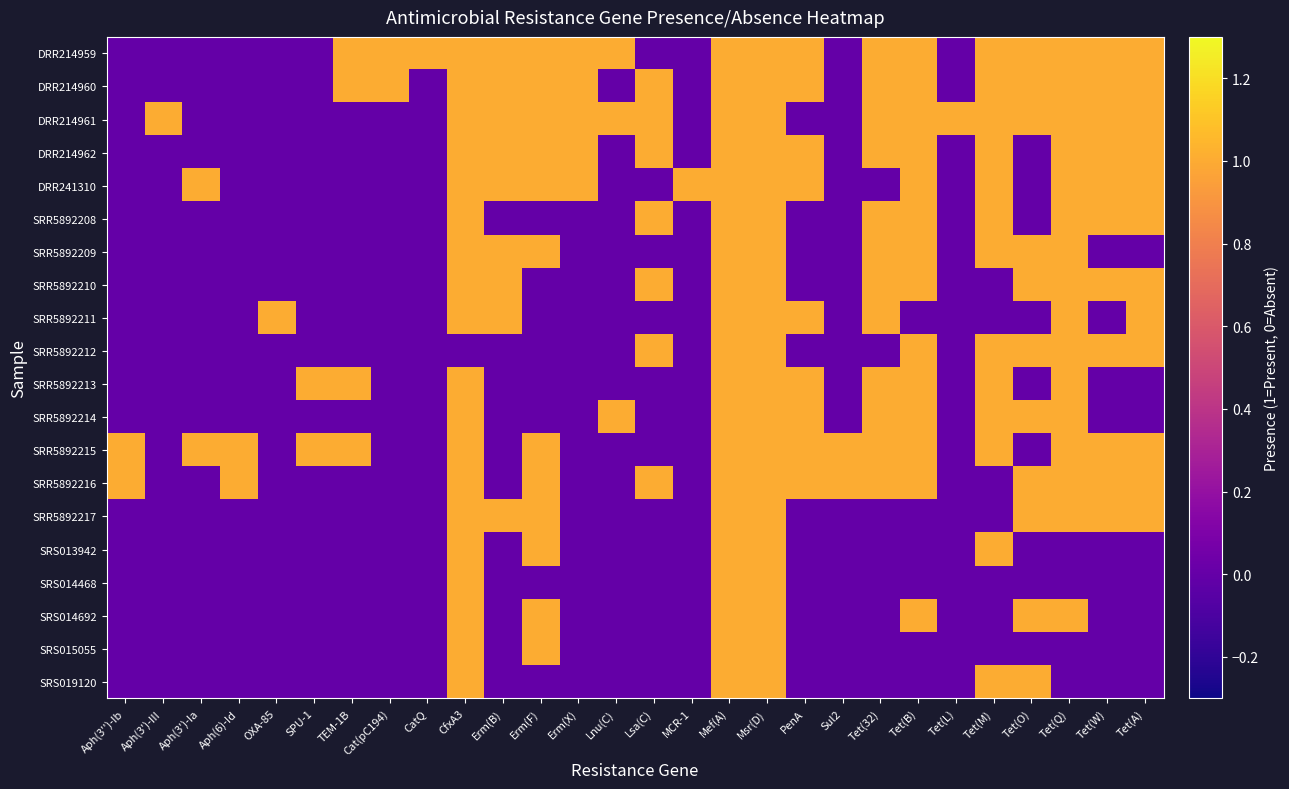

Between Cat(pC194) and Tet(W), which is larger?

Cat(pC194)